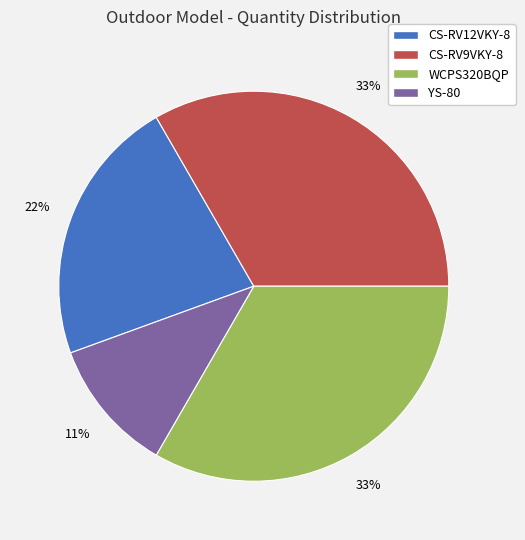

Approximately how many times larger is the value at CS-RV9VKY-8 compared to CS-RV12VKY-8?

1.5